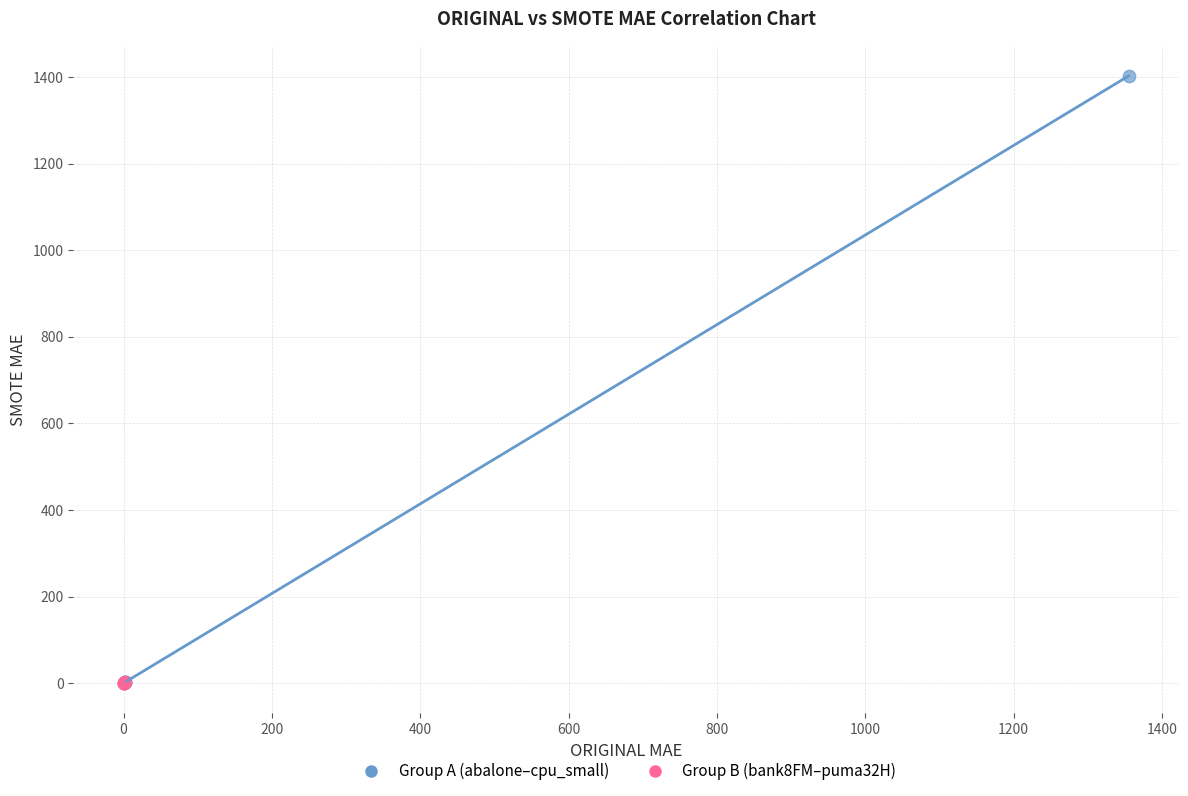

Which series has the widest spread of Y values?

Group A (abalone–cpu_small)